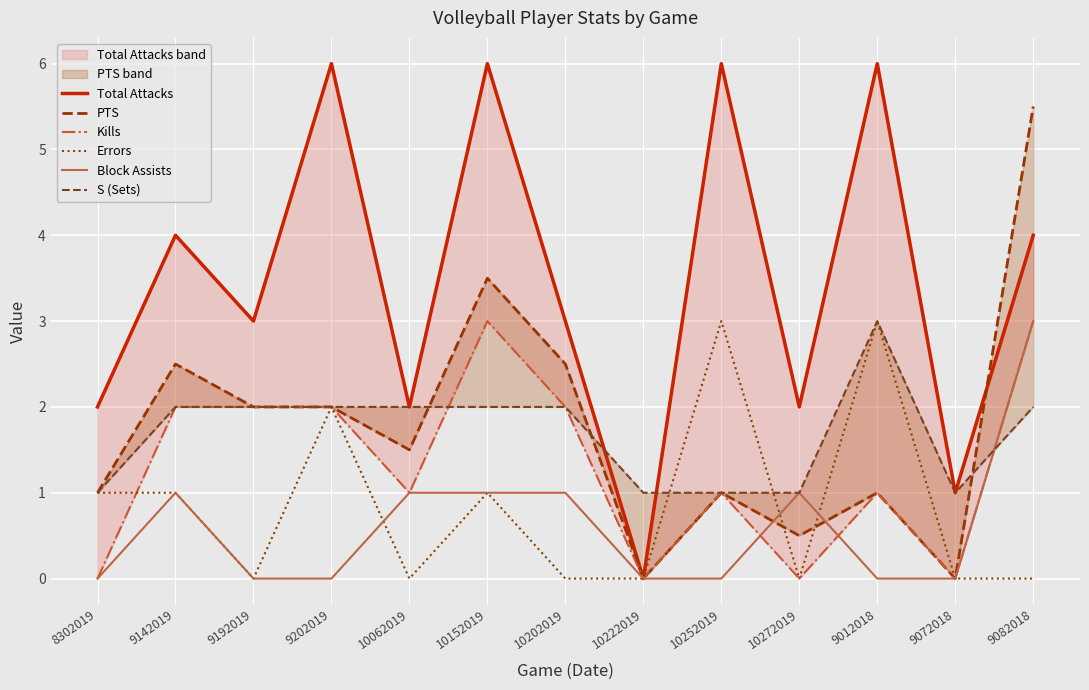

At which category does PTS reach its first local peak?

9142019